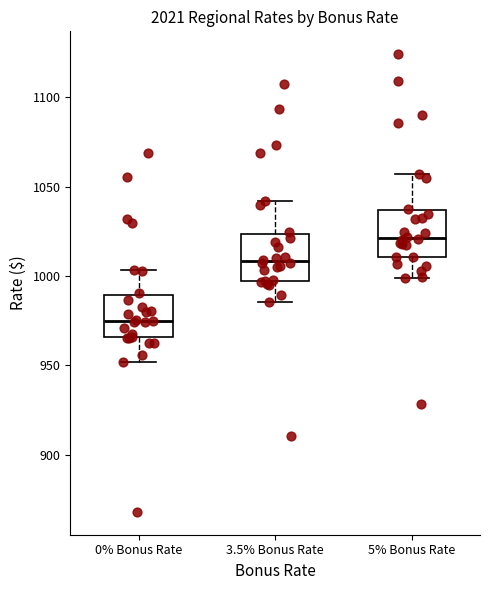

Where does the median line of the box for 5% Bonus Rate sit on the y-axis? The values are not printed on the chart, so give them approximately, as read against the axis.

1020